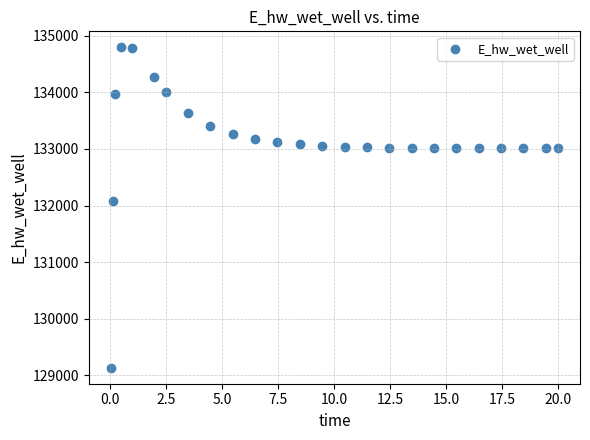

What is the range of Y values (max minus min)?

5663.5